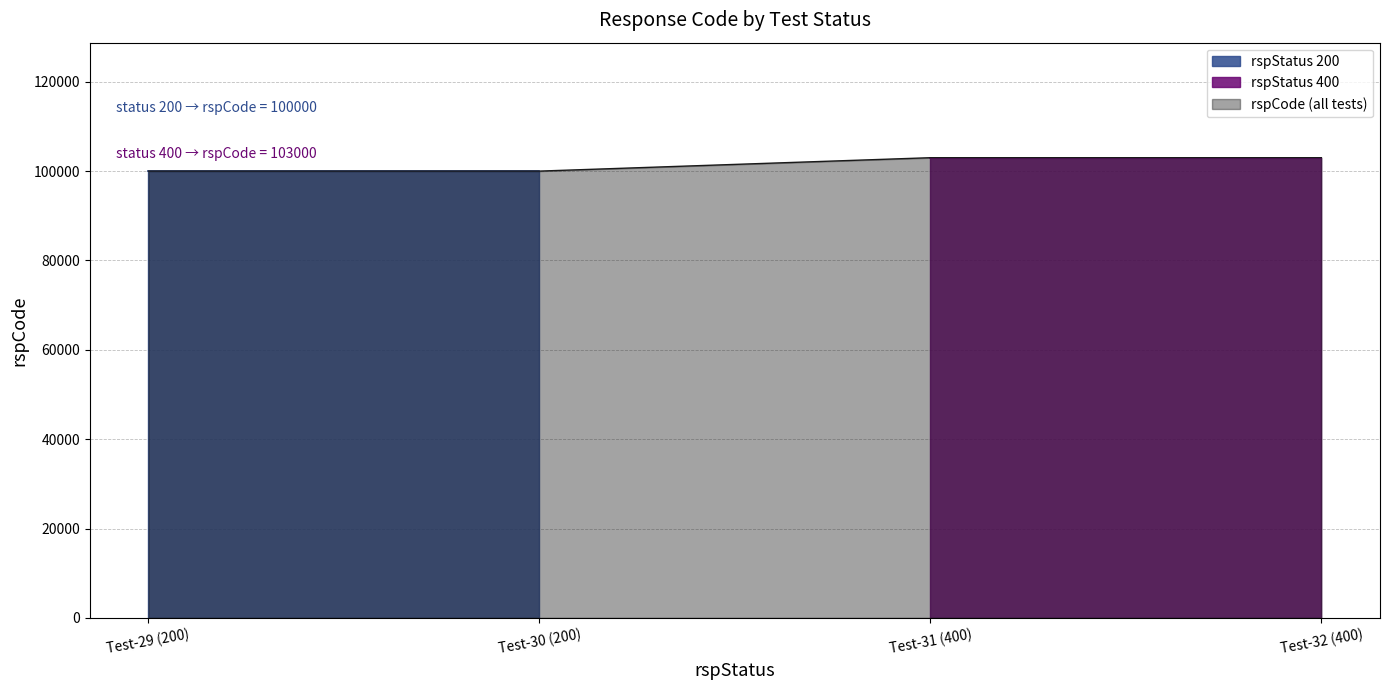

What is the minimum value shown in the chart?

100000